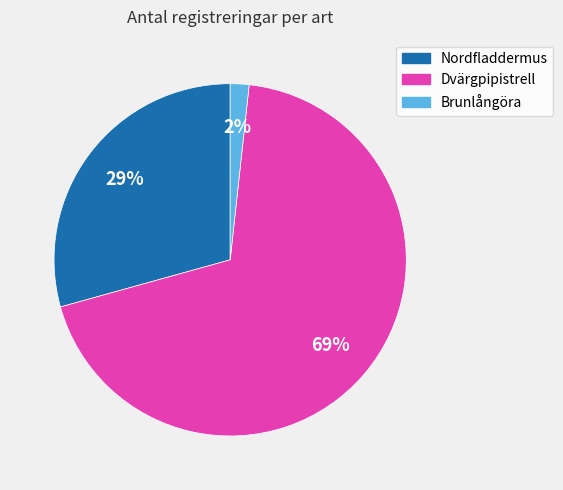

To the nearest percent, what percentage of the pie is Dvärgpipistrell?

69%